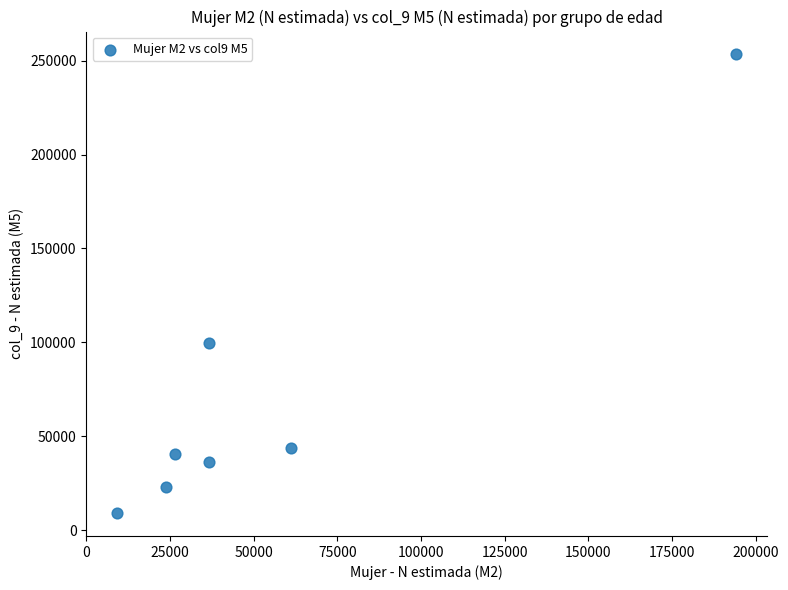

What Y value in the scatter plot is closest to 131220?

99610